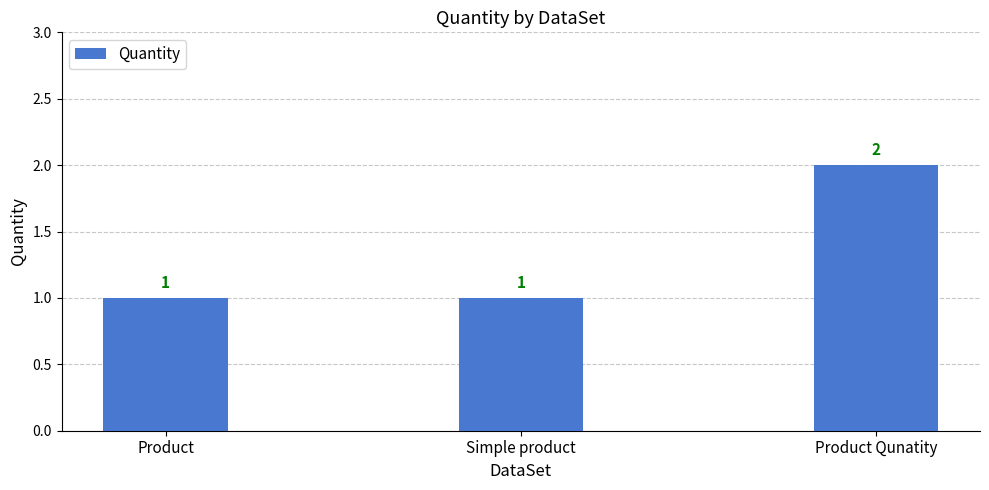

Which category has the highest value across all series?

Product Qunatity